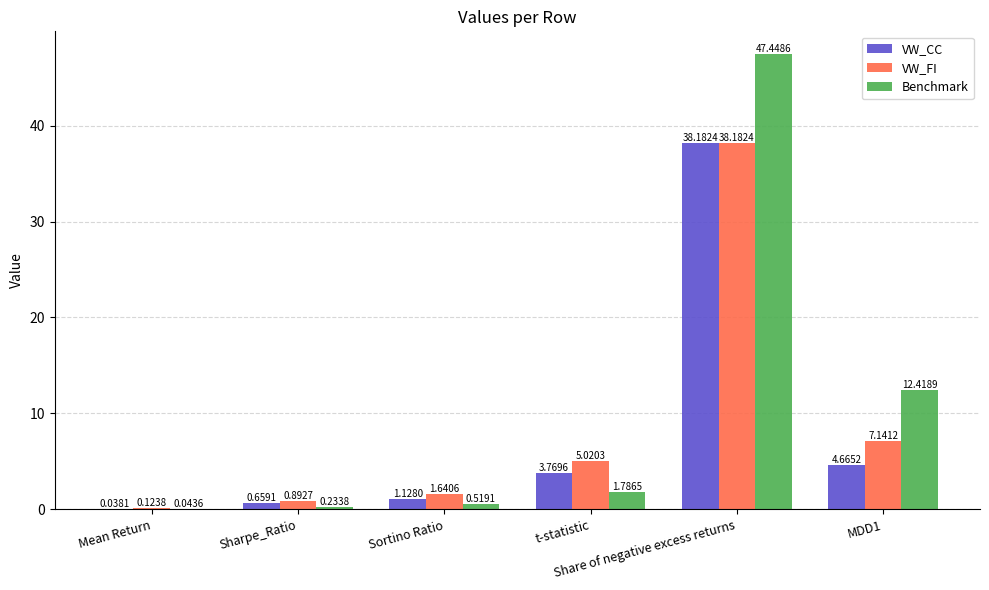

At which category is the sum across all series the highest?

Share of negative excess returns